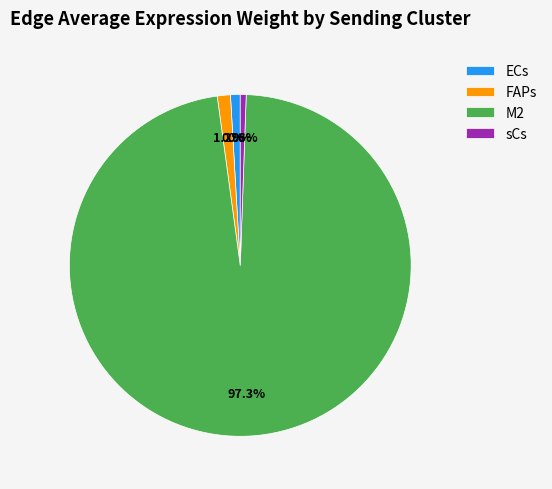

Which category accounts for the majority?

M2